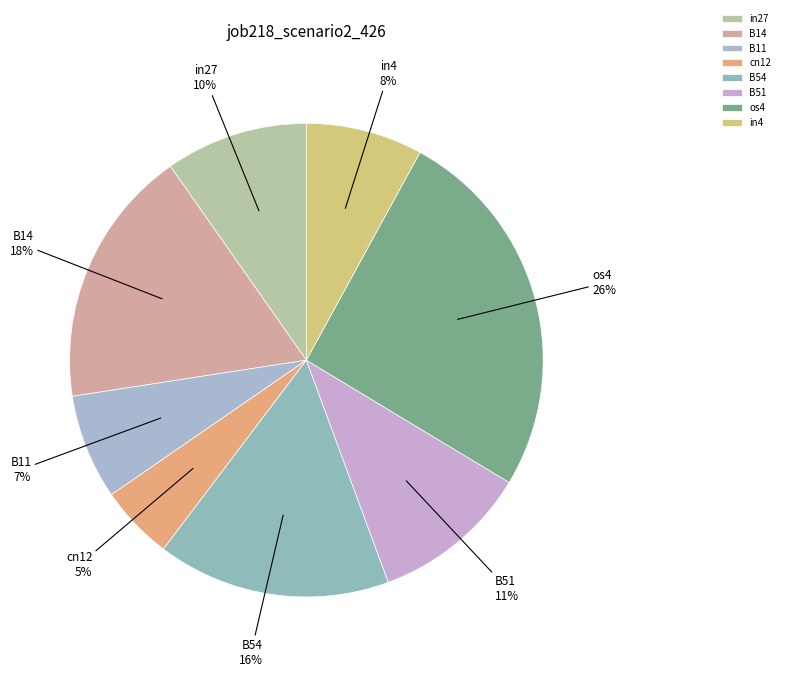

To the nearest percent, what is the difference between the B51 and in27 slice percentages?

1%